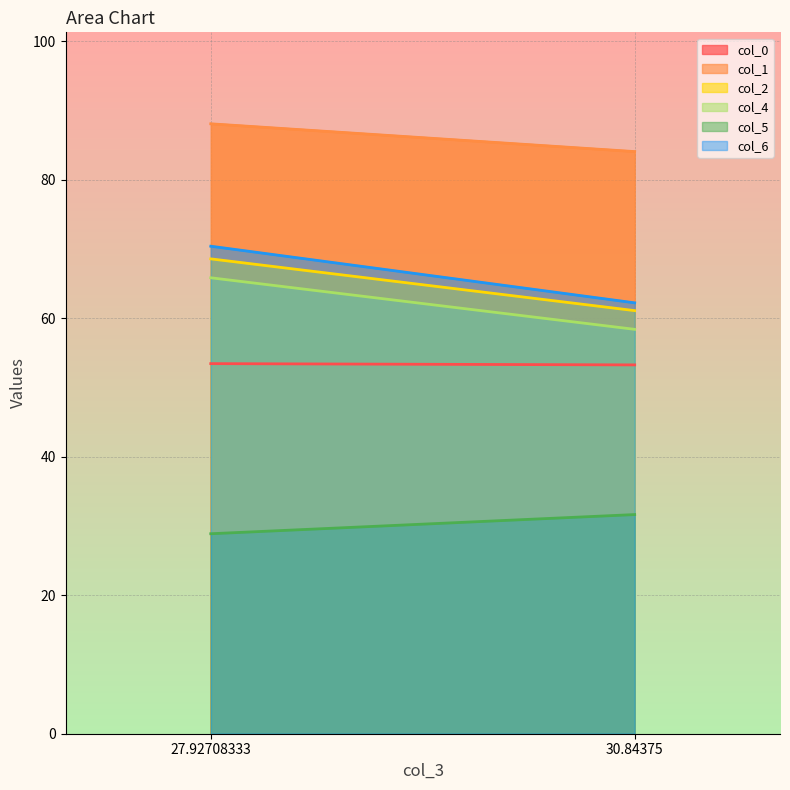

Reading left to right, transcribe all the data shown in this chart.

col_0: 27.92708333=53.4	30.84375=53.3
col_1: 27.92708333=88.1	30.84375=84.1
col_2: 27.92708333=68.6	30.84375=61.1
col_4: 27.92708333=65.8	30.84375=58.4
col_5: 27.92708333=28.9	30.84375=31.7
col_6: 27.92708333=70.4	30.84375=62.2